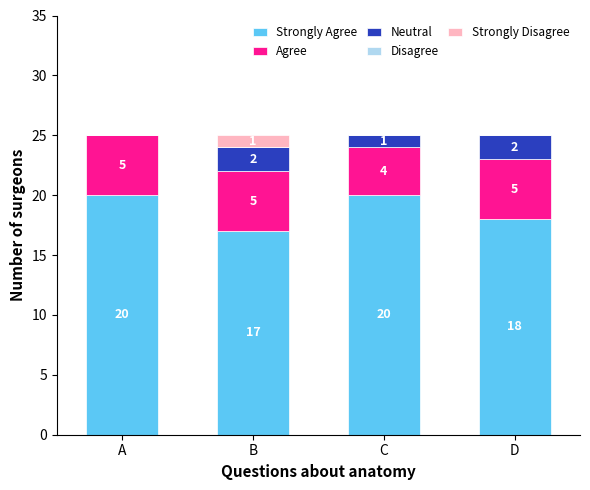

Does the chart contain stacked bars?

Yes